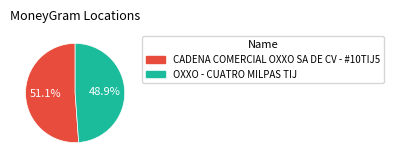

How much of the chart is everything except CADENA COMERCIAL OXXO SA DE CV - #10TIJ5?

48.9%